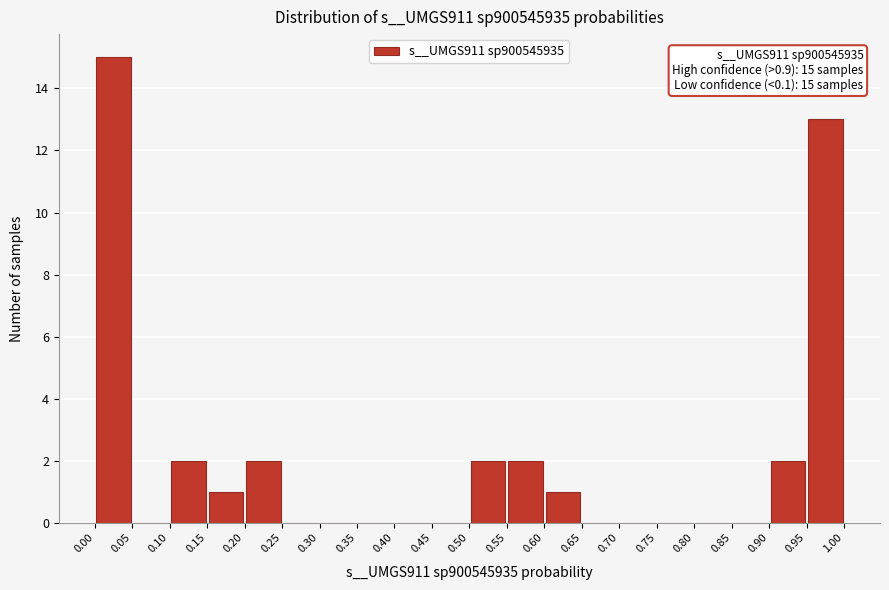

Over which range of the x-axis is the bar tallest?

0.00 to 0.05